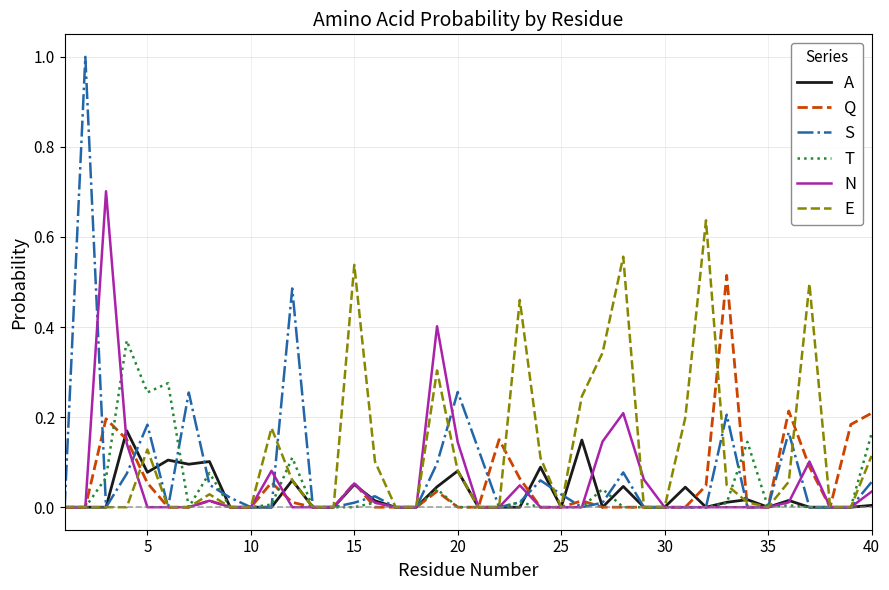

How many distinct data groups are displayed?

6